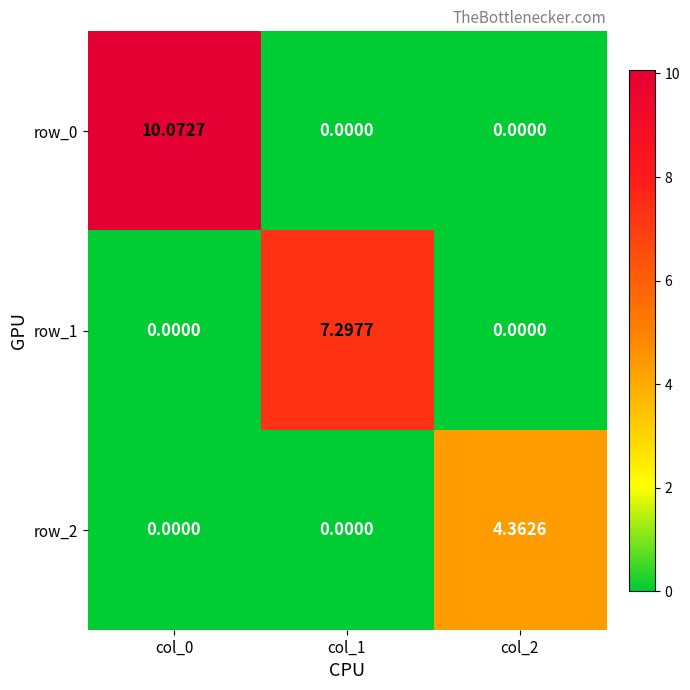

How many categories are shown in the chart?

3